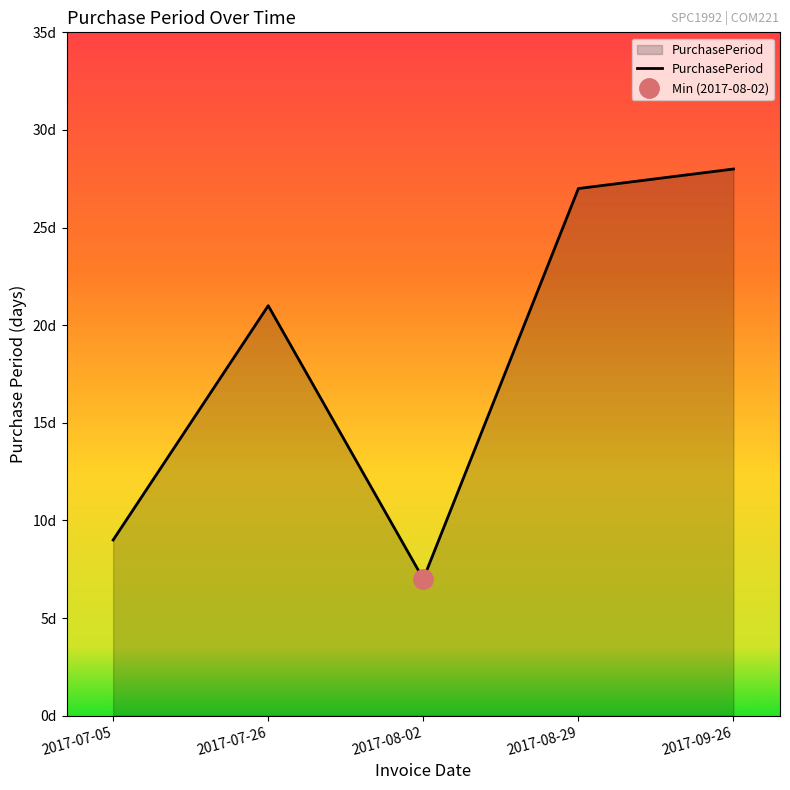

How many values exceed 21?

2